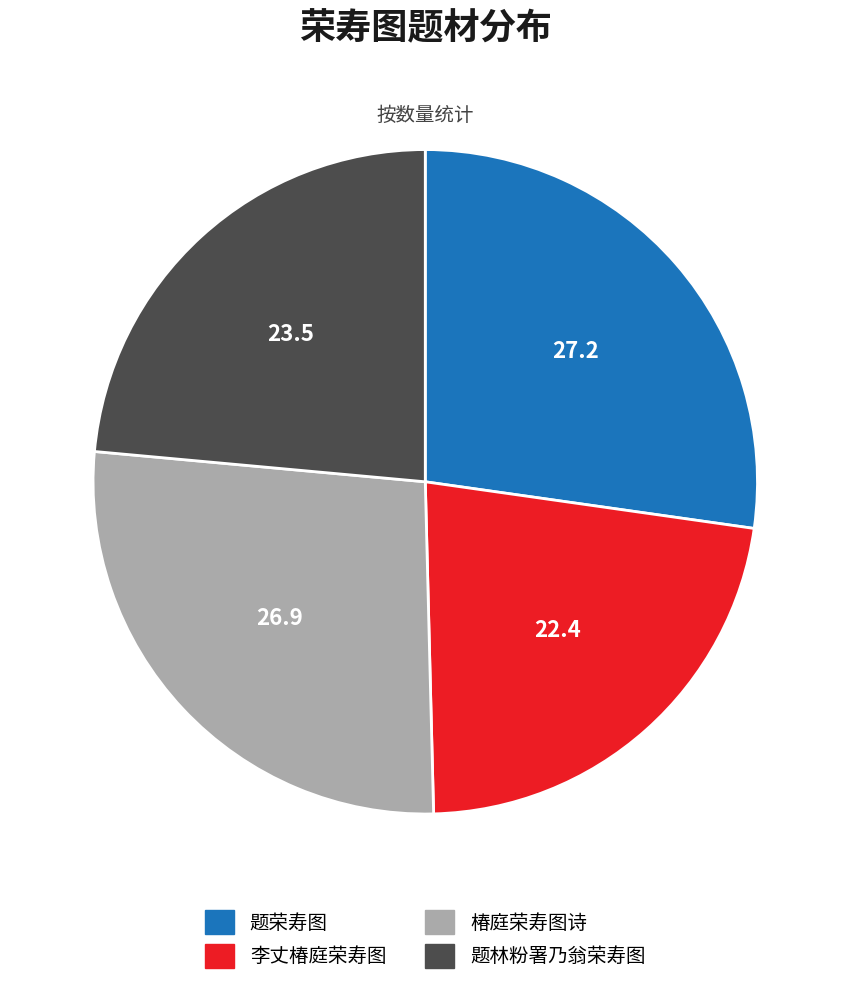

Combined, do 题荣寿图 and 题林粉署乃翁荣寿图 account for over 50%?

Yes